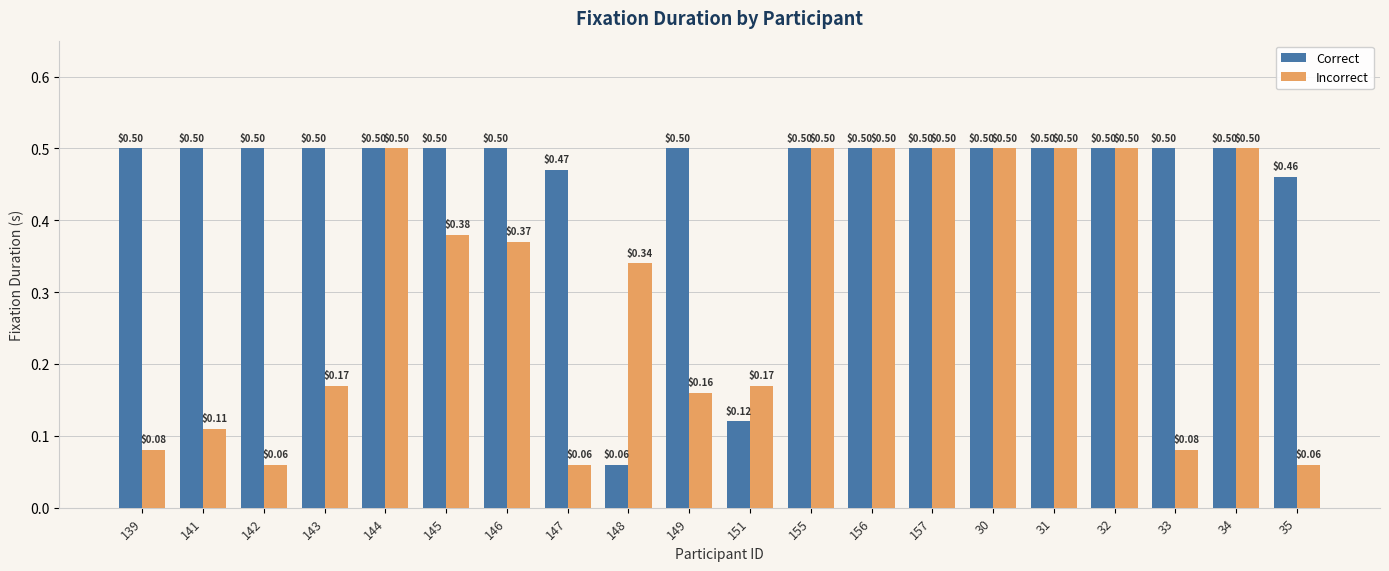

How many categories are shown in the chart?

20